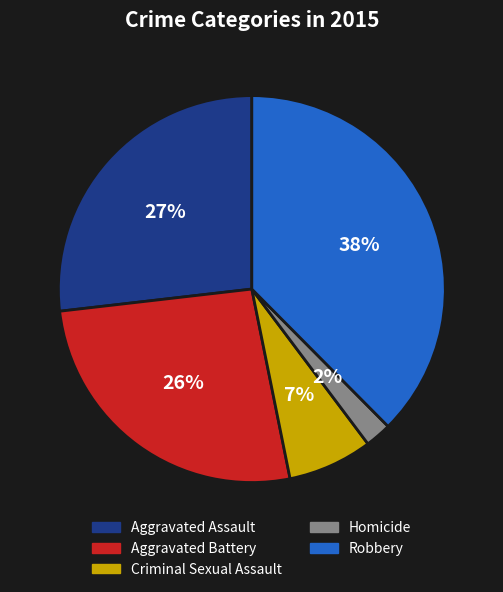

Which slice is the smallest?

Homicide